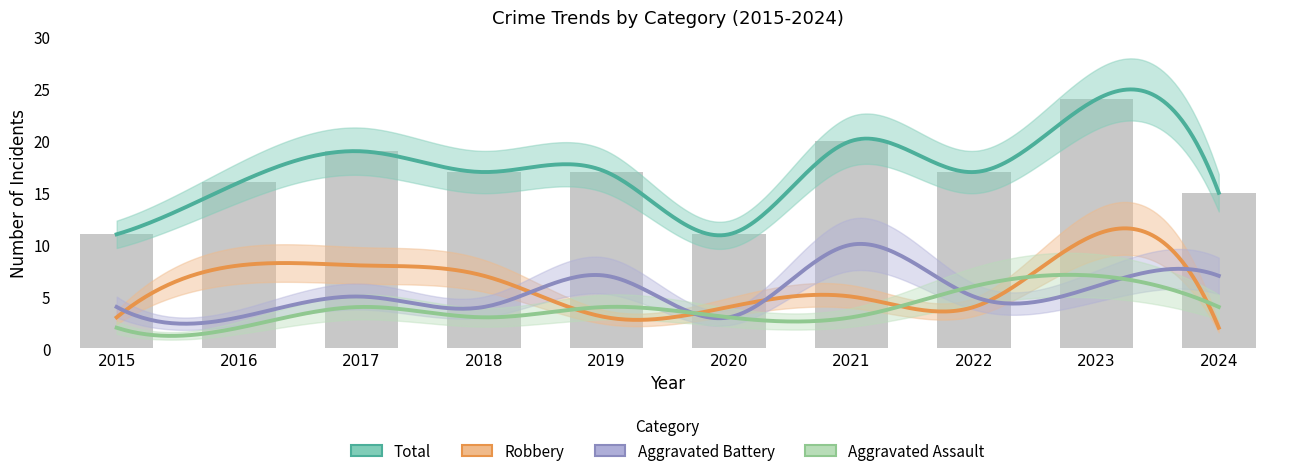

Which series has the widest spread of values?

Total